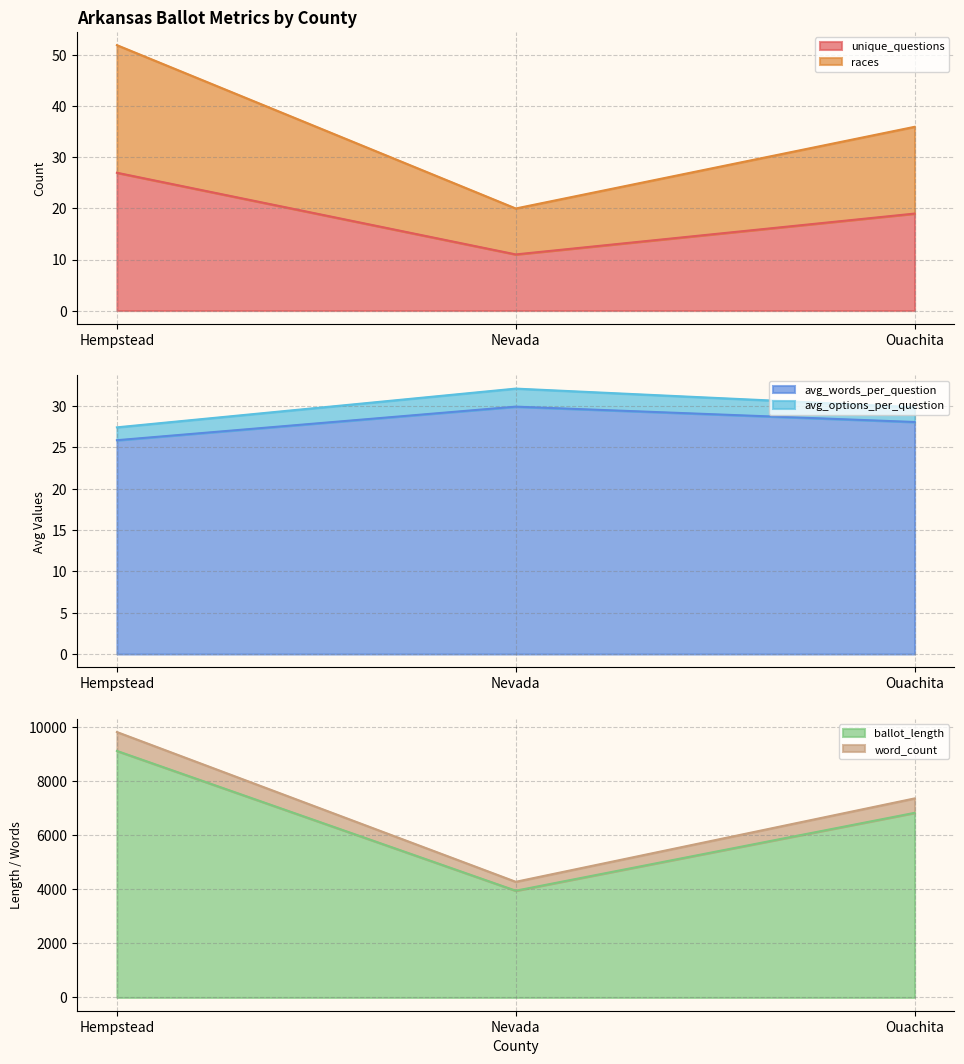

Which has a higher value, Nevada or Hempstead?

Hempstead